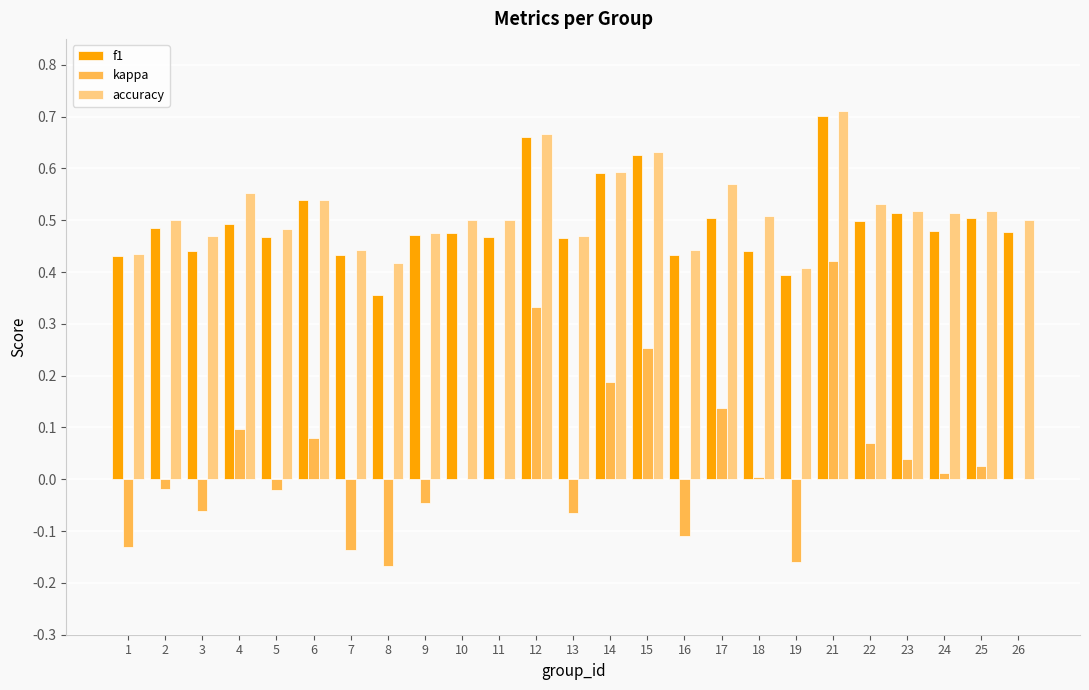

Which series has the largest total across all categories?

accuracy